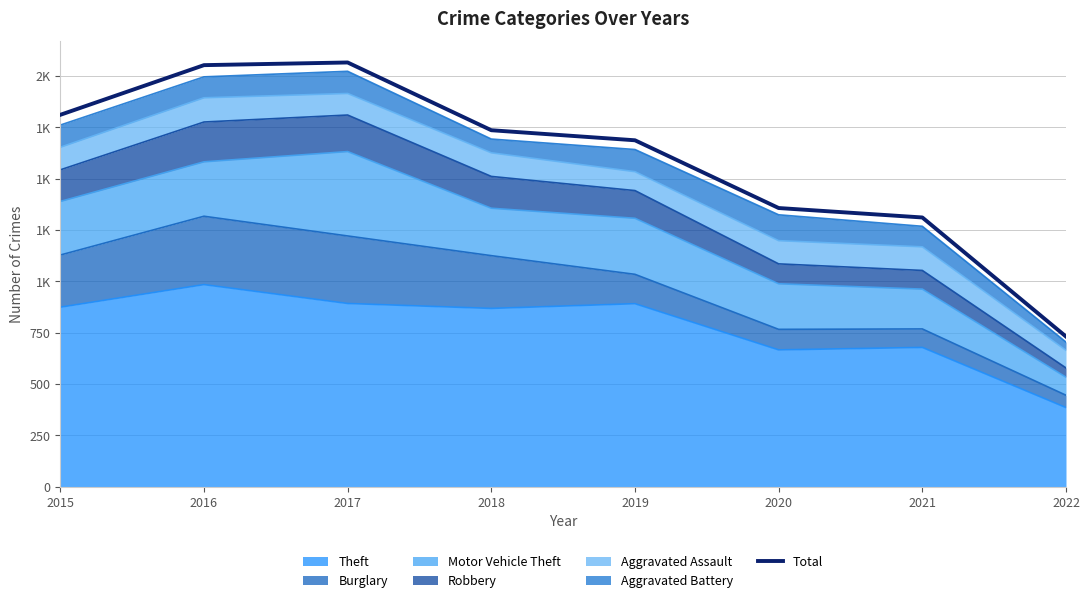

Where is the data nearest to the value 1398?

2020